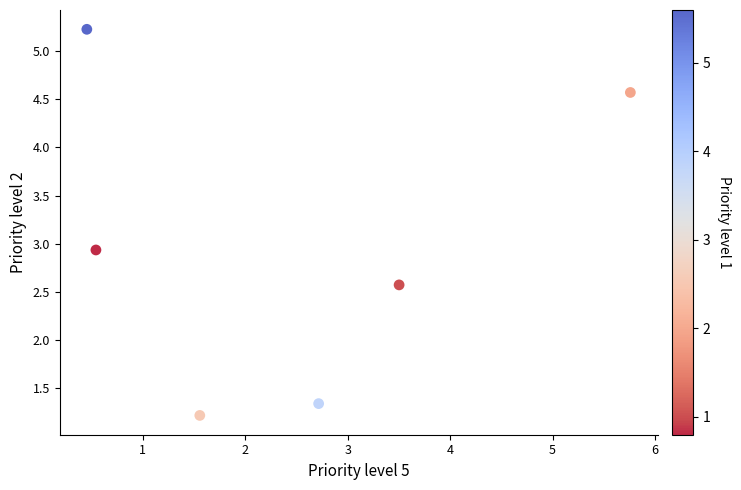

What Y value in the scatter plot is closest to 3?

2.9